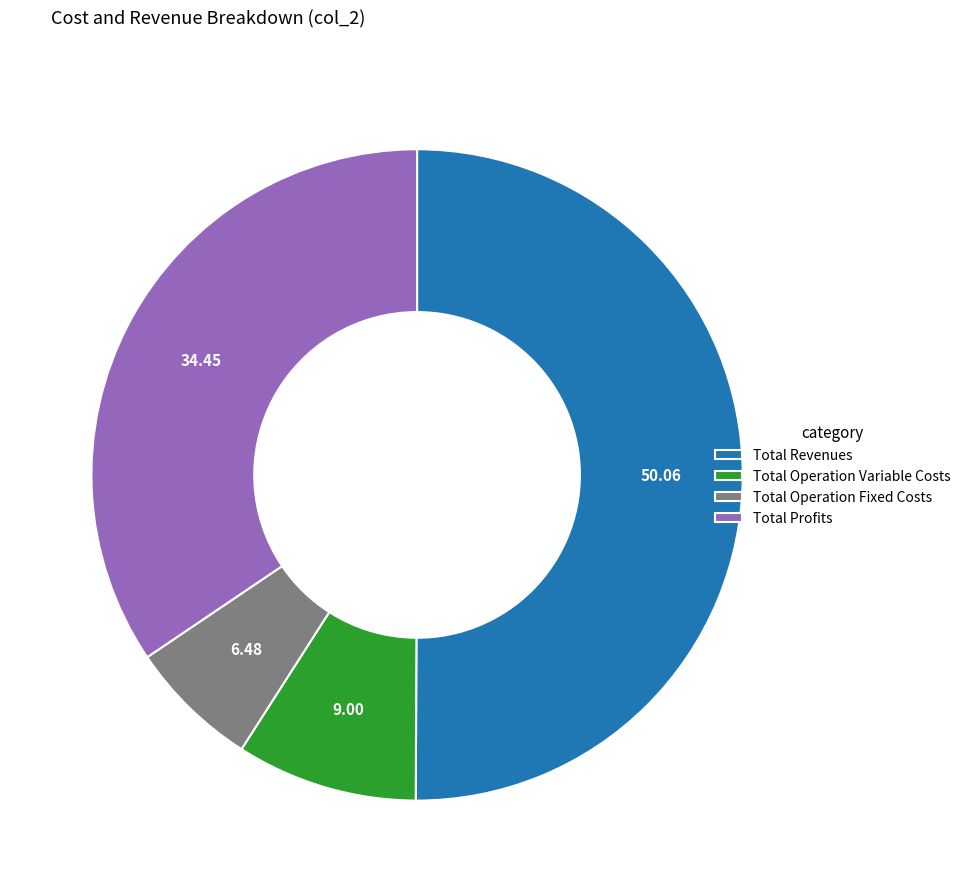

How many segments does this pie chart have?

4